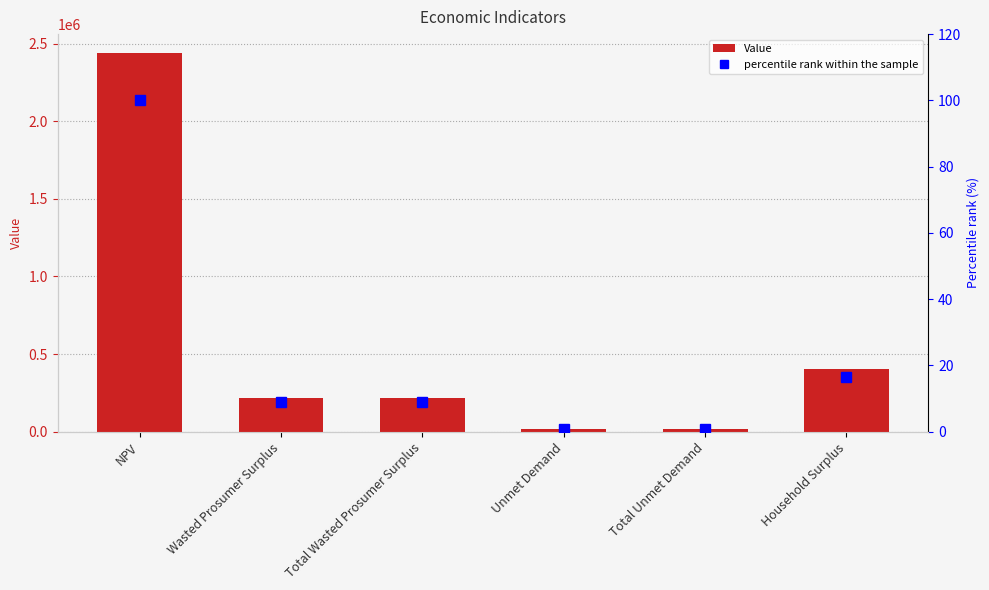

Between Household Surplus and Total Unmet Demand, which is larger?

Household Surplus